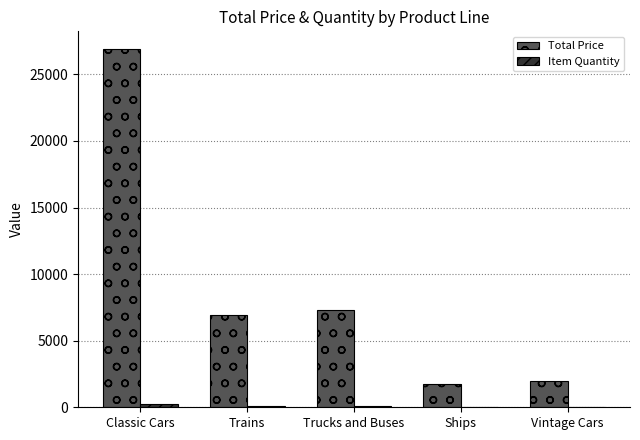

True or false: Total Price has a value of 2000.0 at Vintage Cars.

True